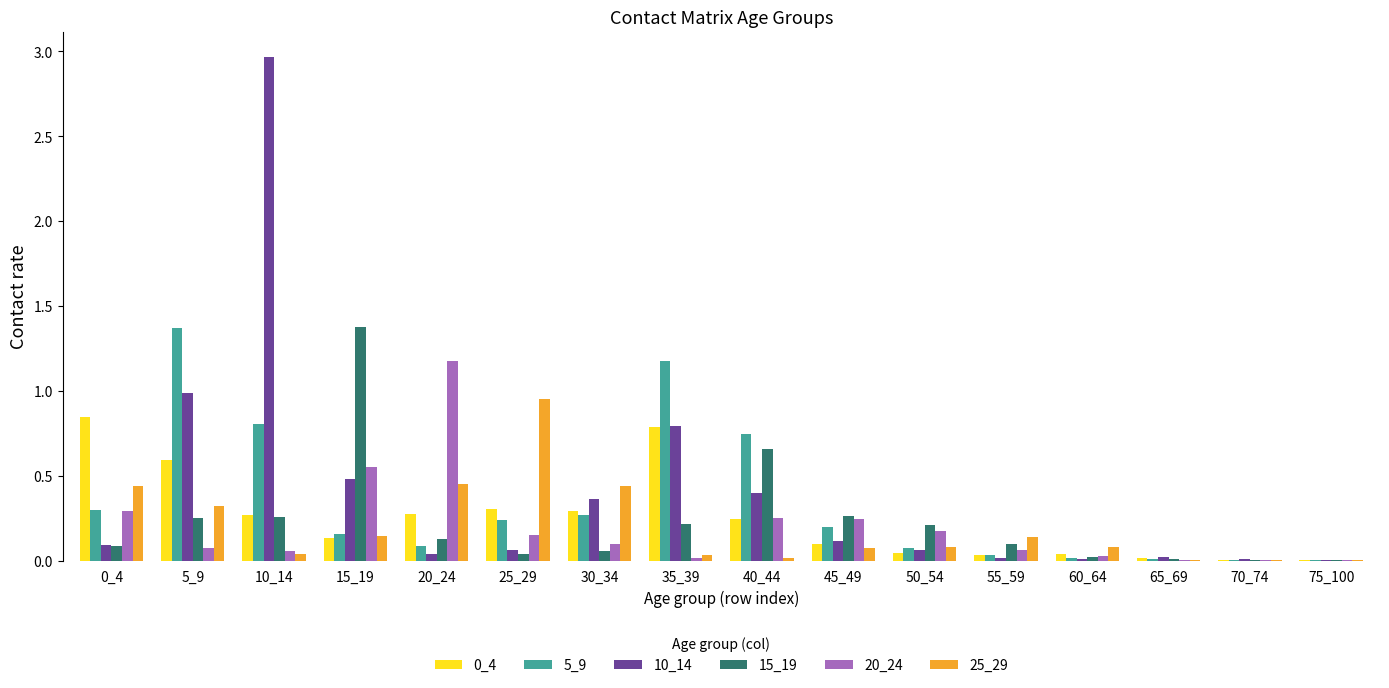

Which category has the highest value across all series?

10_14